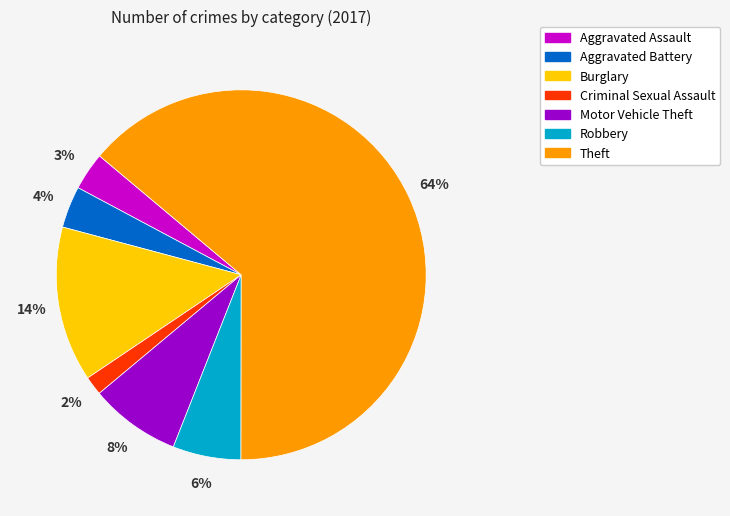

True or false: Motor Vehicle Theft accounts for 8% of the total.

True